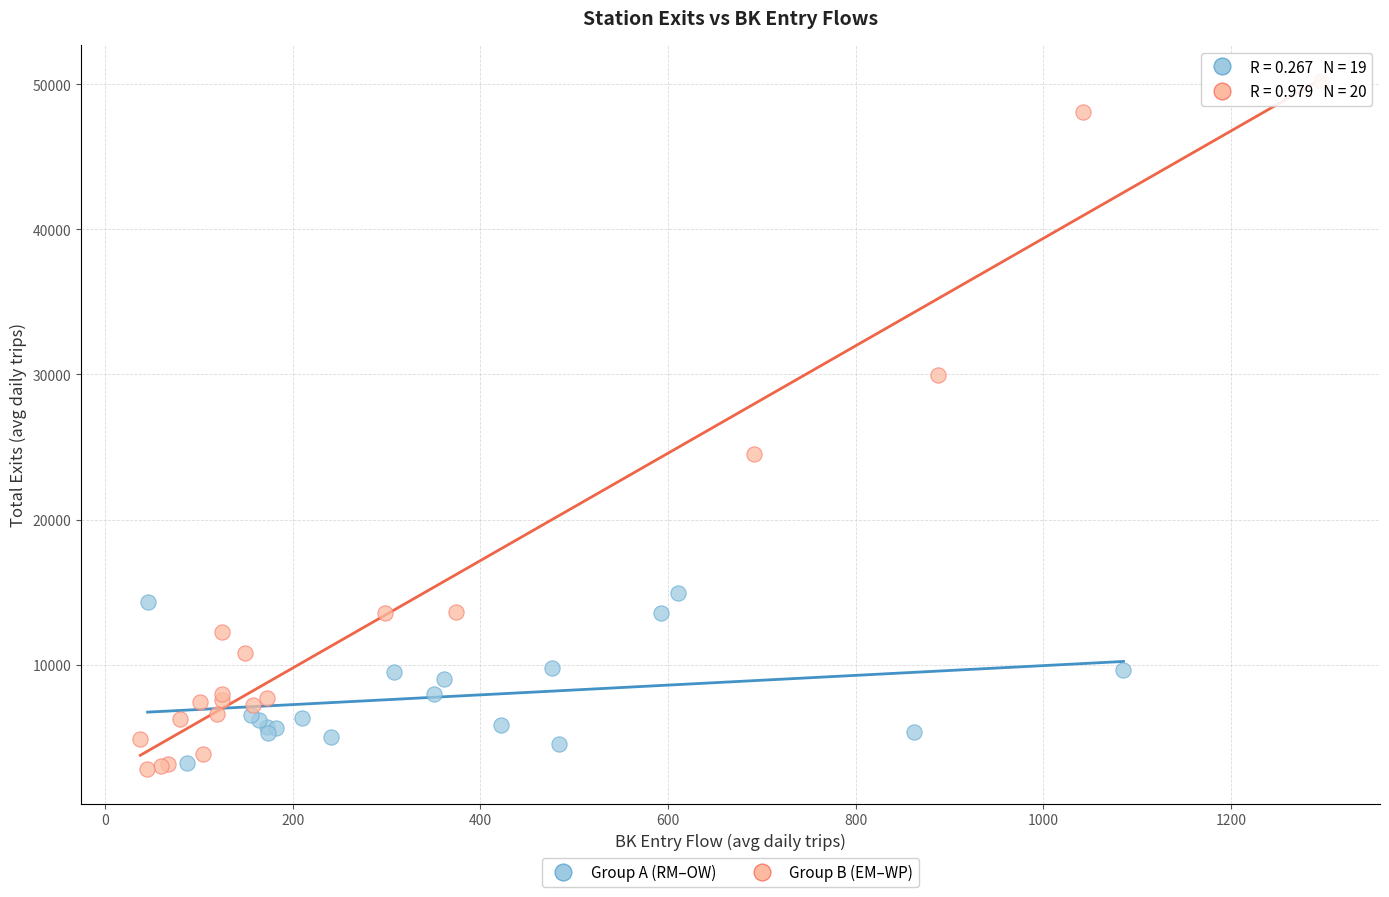

Which series has the largest Y range (max minus min)?

Group B (EM–WP)